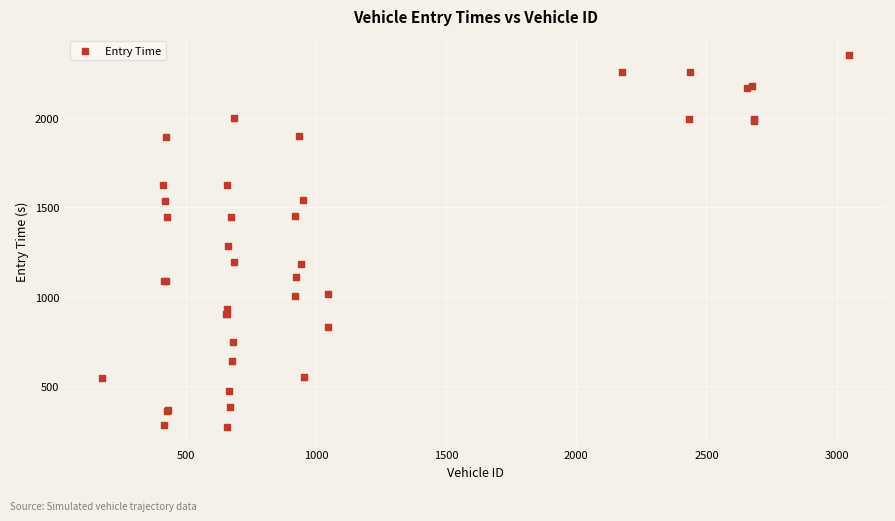

What Y value in the scatter plot is closest to 1312?

1283.8